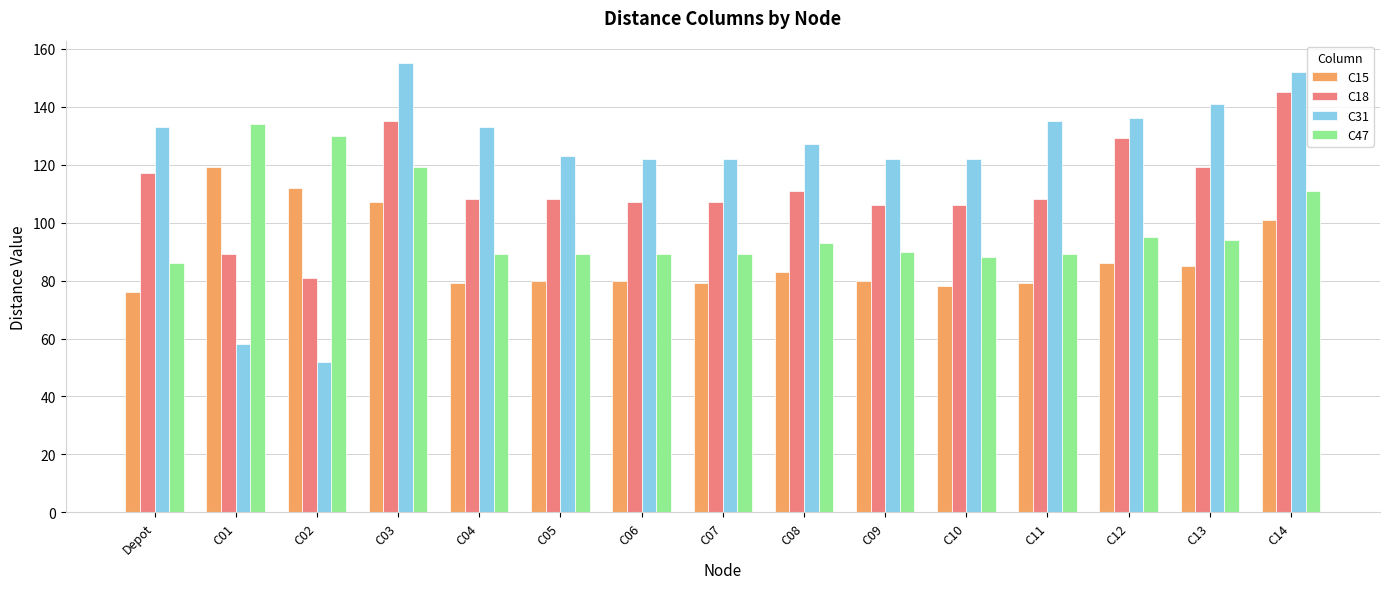

What is the difference between the maximum and minimum values in the C31 series?

103